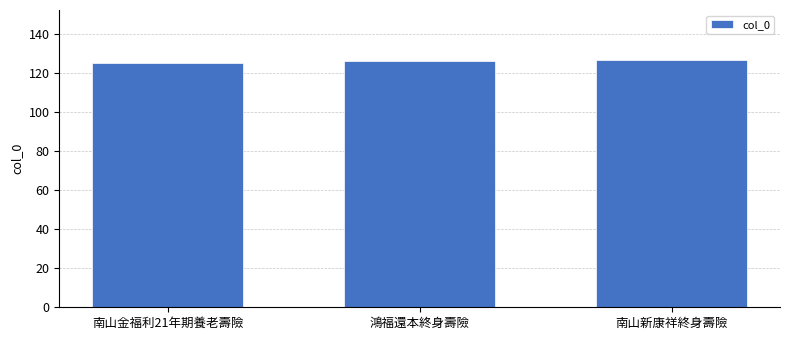

Count the number of data series in this chart.

1